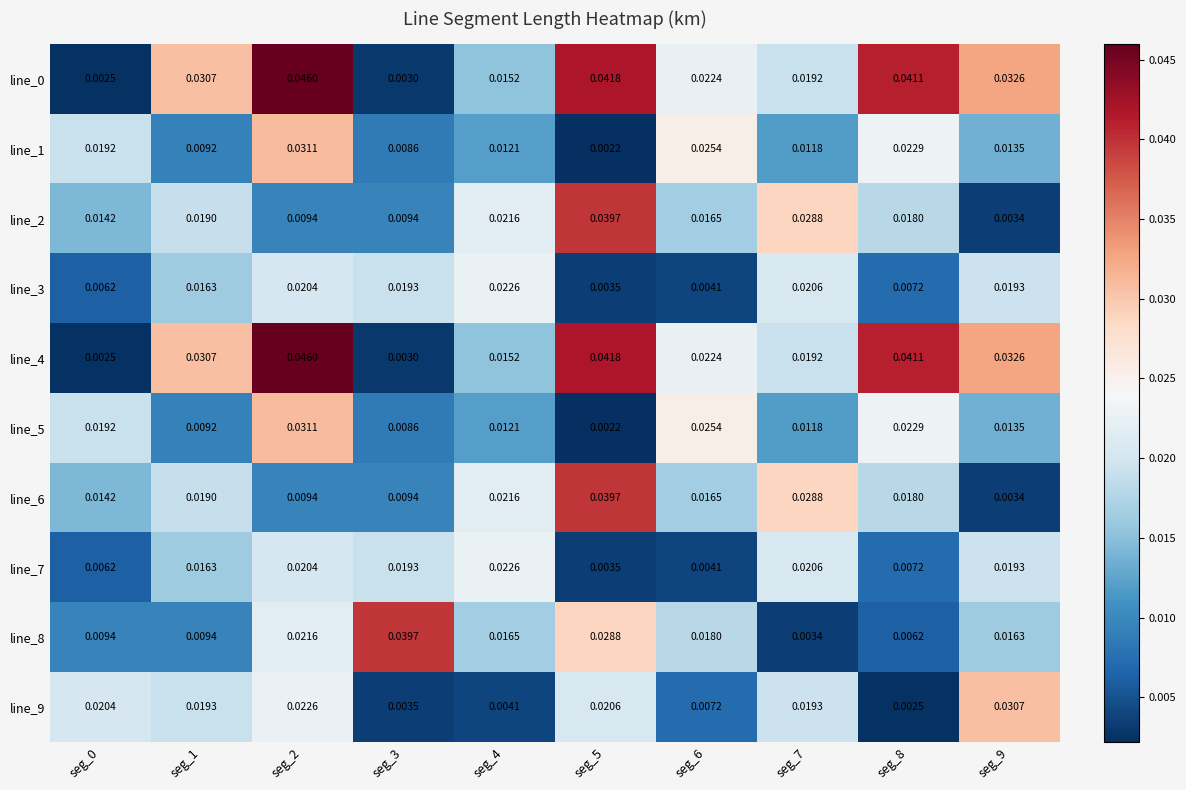

Is the value of line_6 at seg_8 greater than the value of line_0 at seg_8?

No